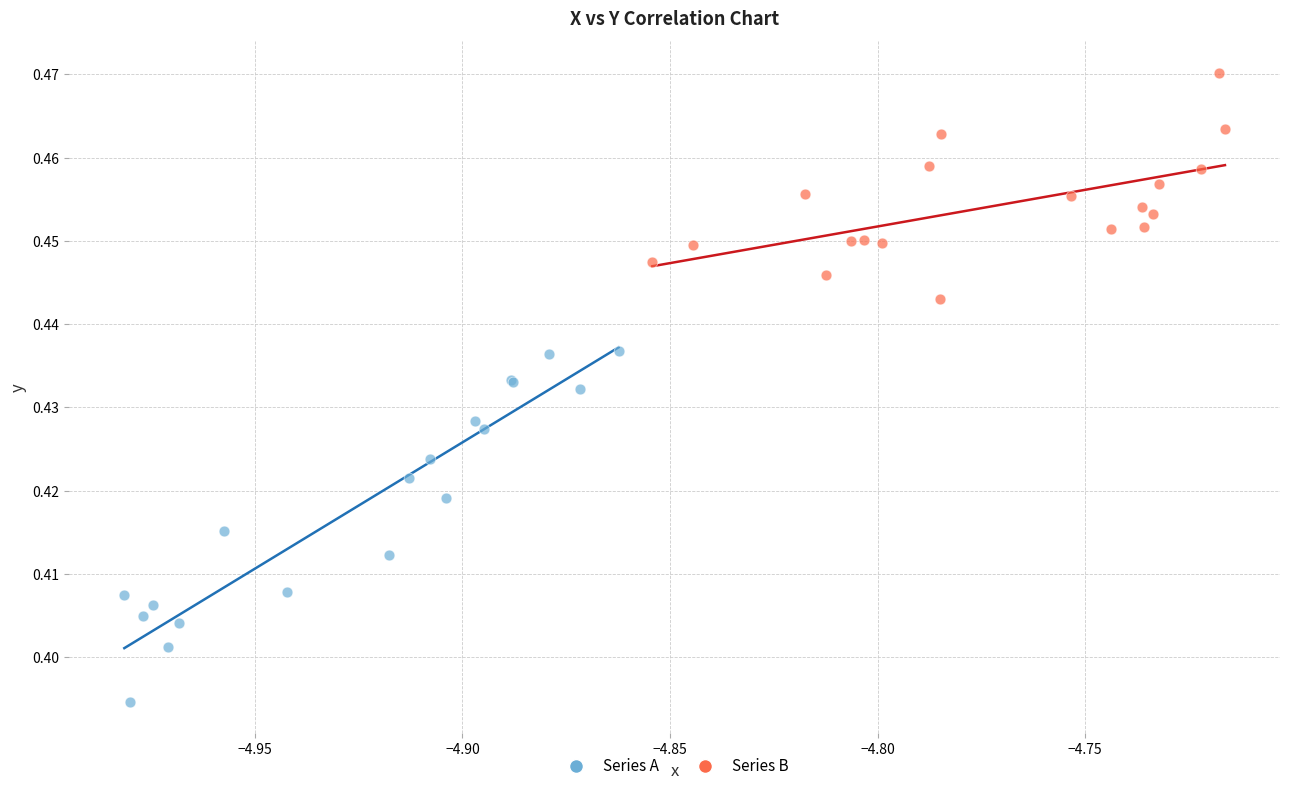

Which series reaches the maximum Y coordinate?

Series B